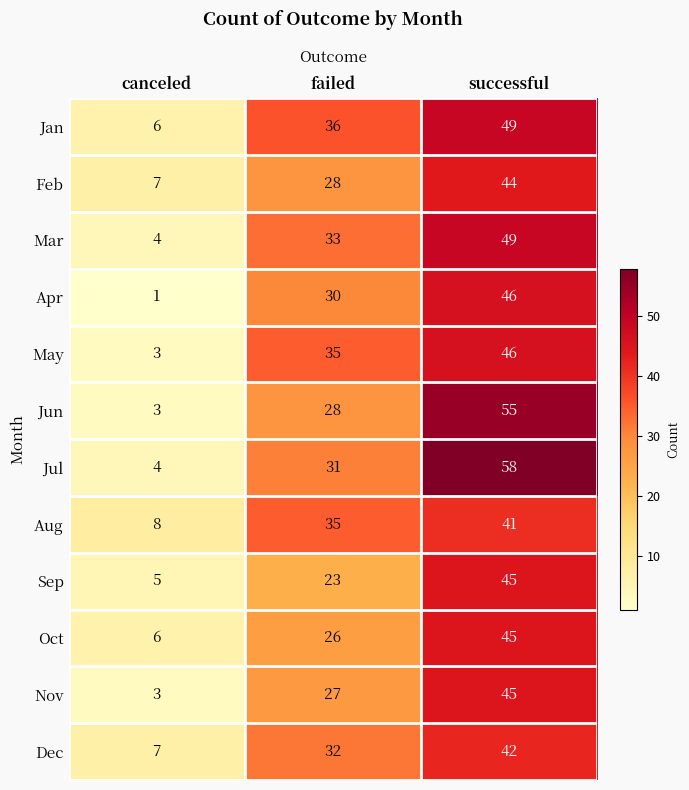

At which category does the chart reach its minimum across all series?

canceled